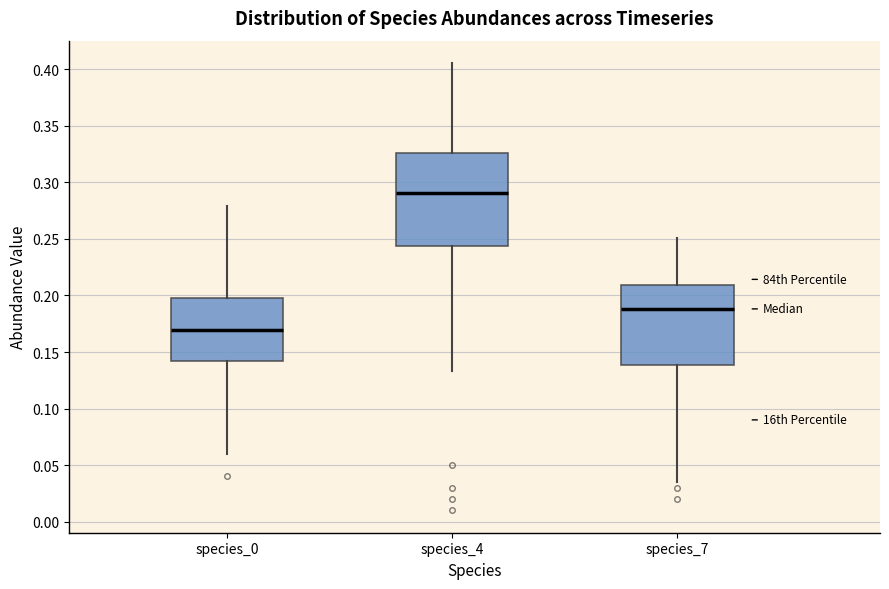

Reading left to right, transcribe this box plot: for each box, give where its median line is, the range the box spans, and where its two whiskers end, as read against the y-axis. The values are not printed on the chart, so give them approximately, as read against the axis.

species_0: median 0.170, box 0.140 to 0.200, whiskers 0.060 to 0.280
species_4: median 0.290, box 0.245 to 0.325, whiskers 0.135 to 0.405
species_7: median 0.190, box 0.140 to 0.210, whiskers 0.035 to 0.250